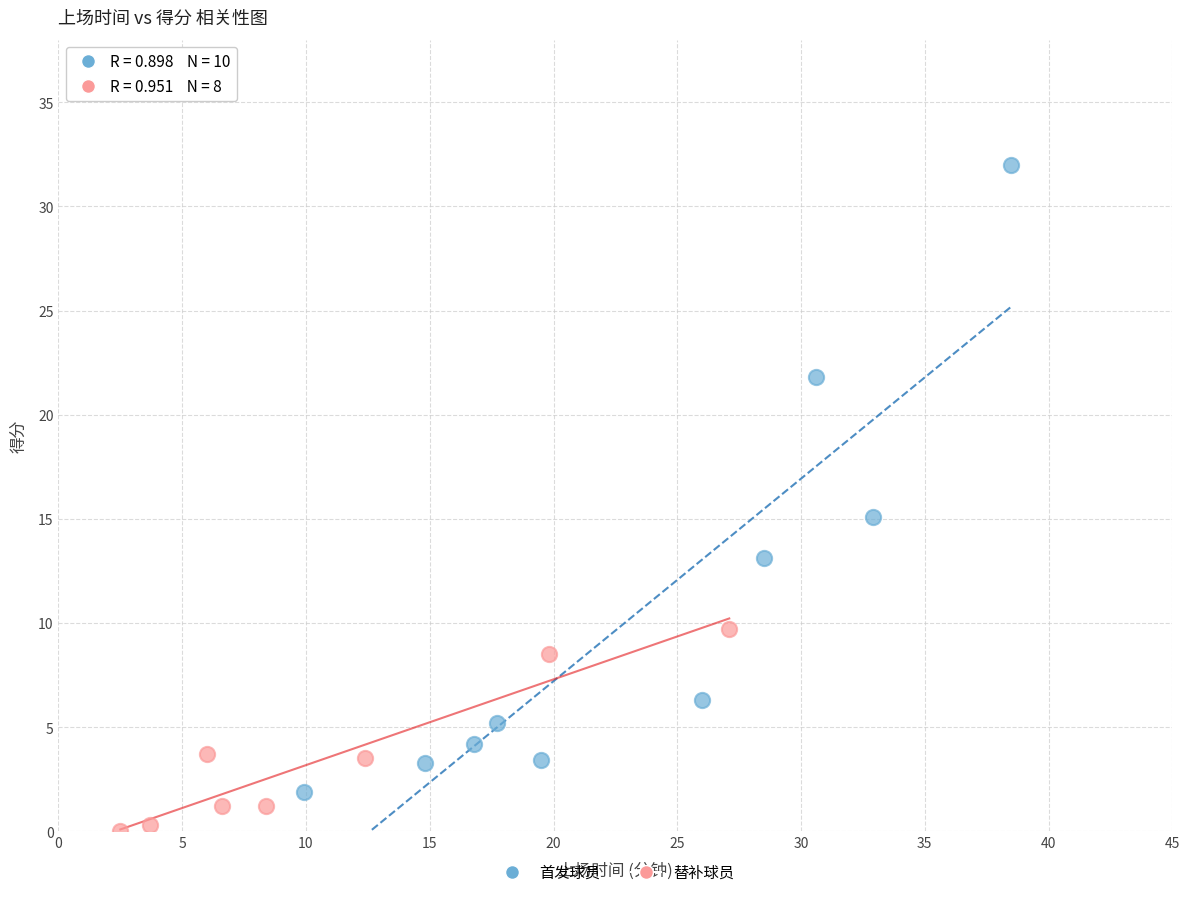

Which series reaches the maximum Y coordinate?

首发球员